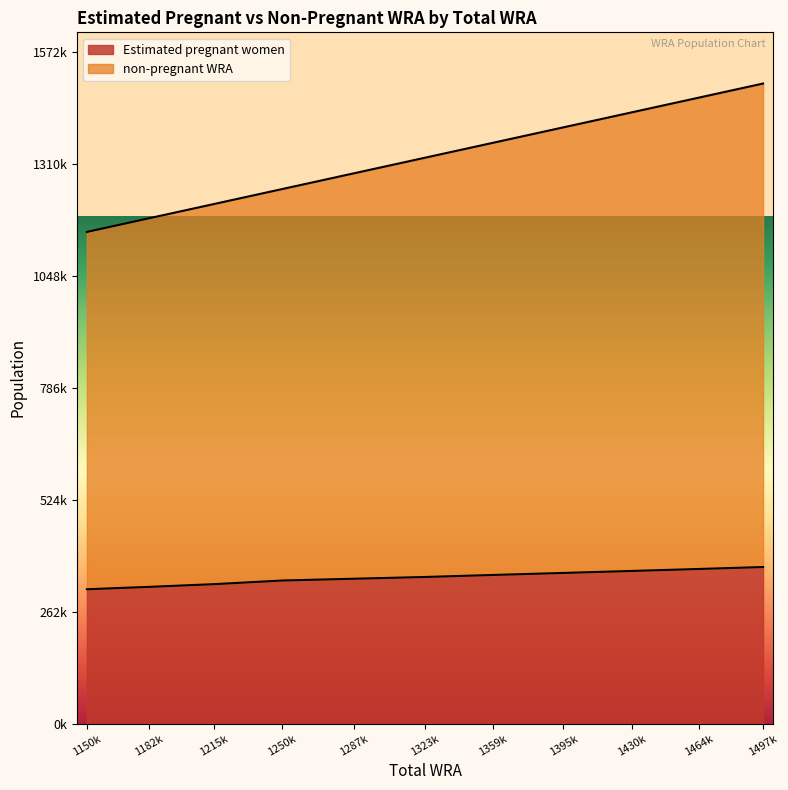

List the series in order of their overall mean, lowest first.

Estimated pregnant women, non-pregnant WRA